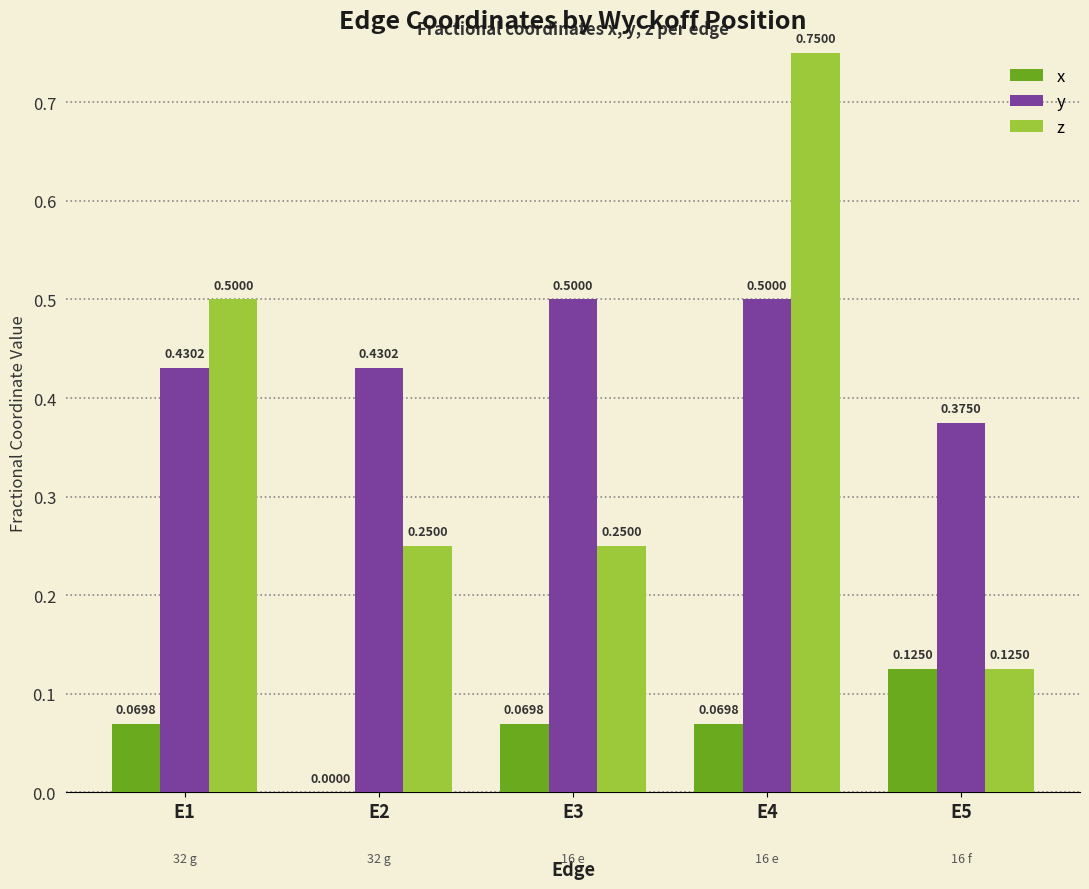

What are all the series names shown in the legend?

x, y, z